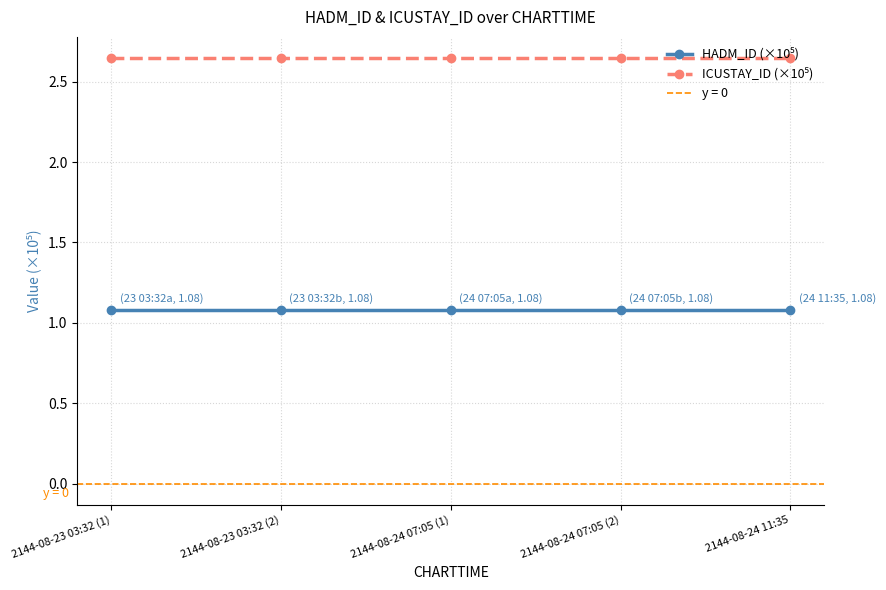

At 2144-08-24 07:05 (2), list the series in order from smallest to largest.

HADM_ID (×10⁵), ICUSTAY_ID (×10⁵)